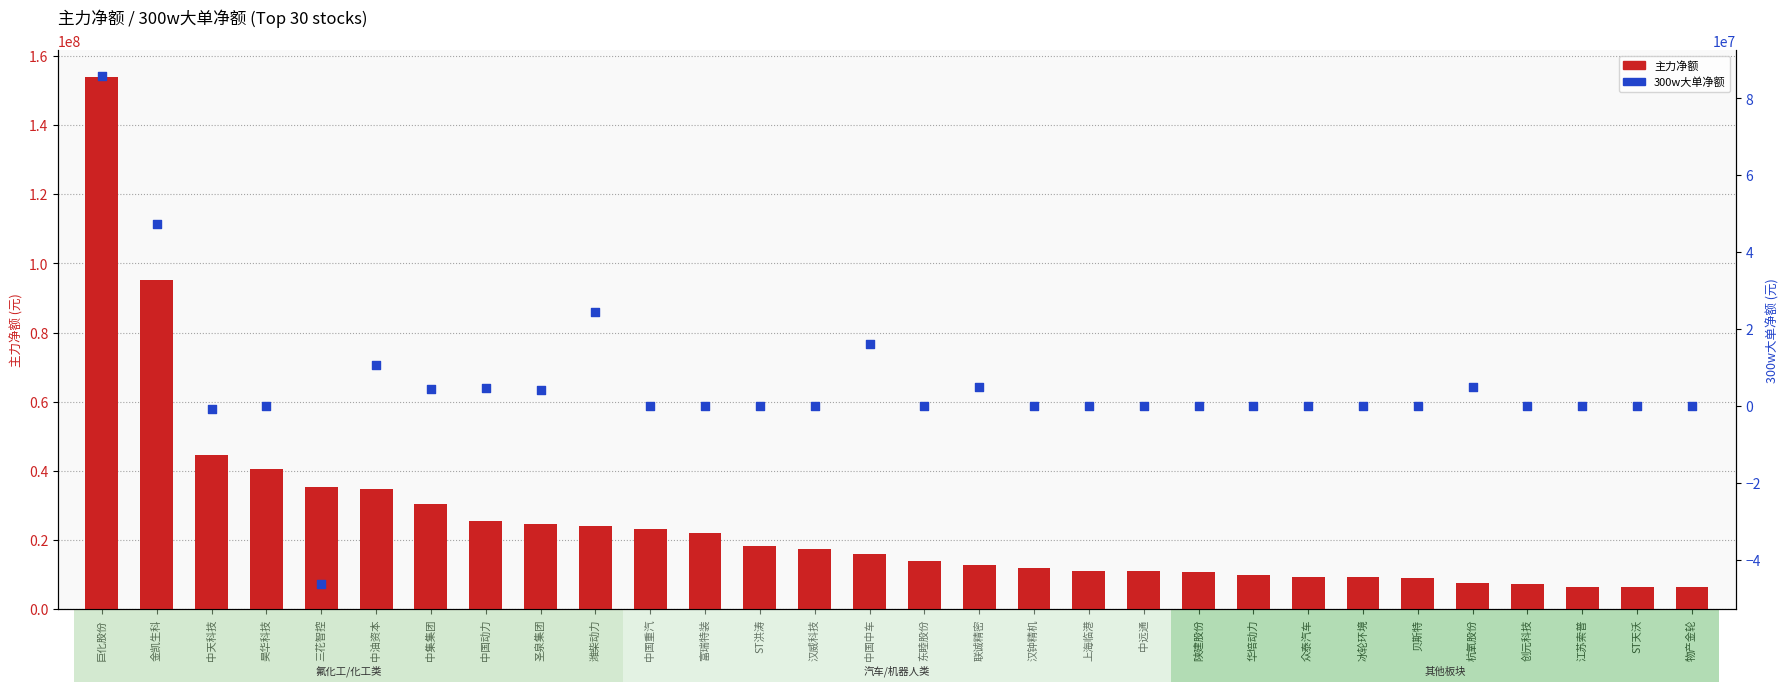

What are all the series names shown in the legend?

主力净额, 300w大单净额